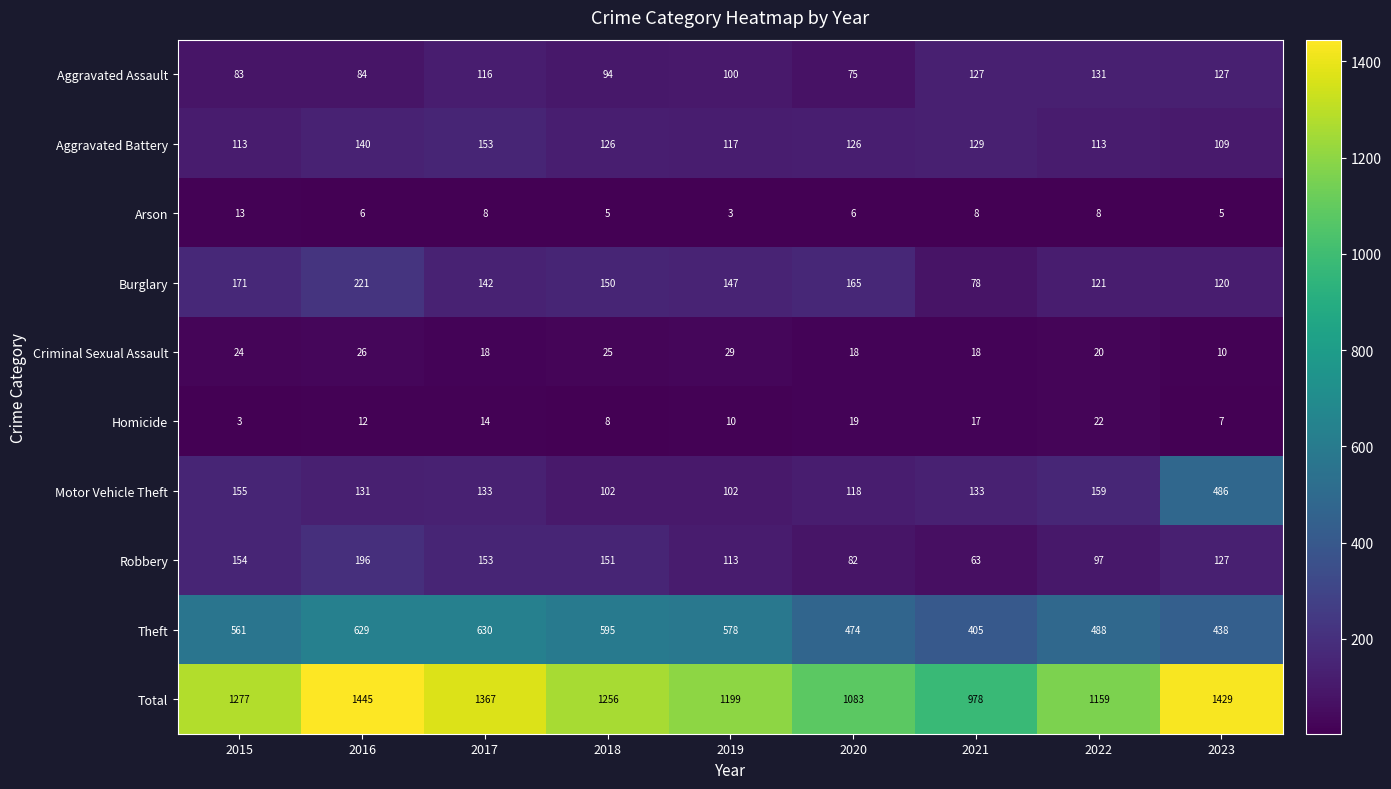

Where is Robbery nearest to the value 129?

2023